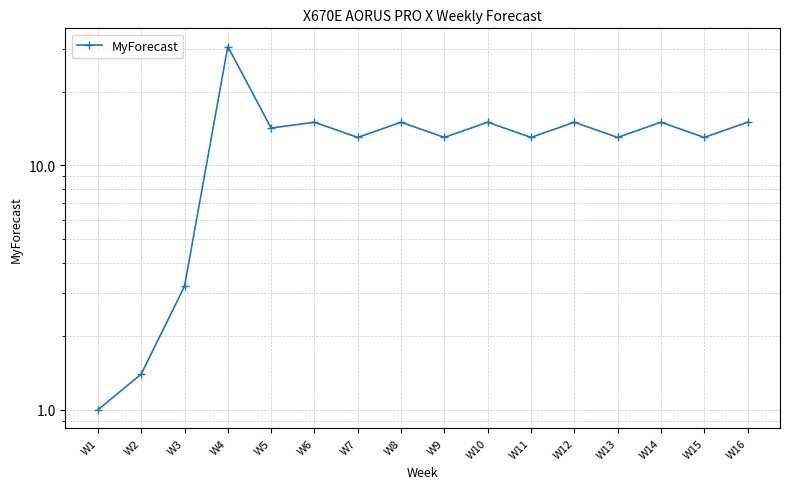

Where is the first local maximum?

W4